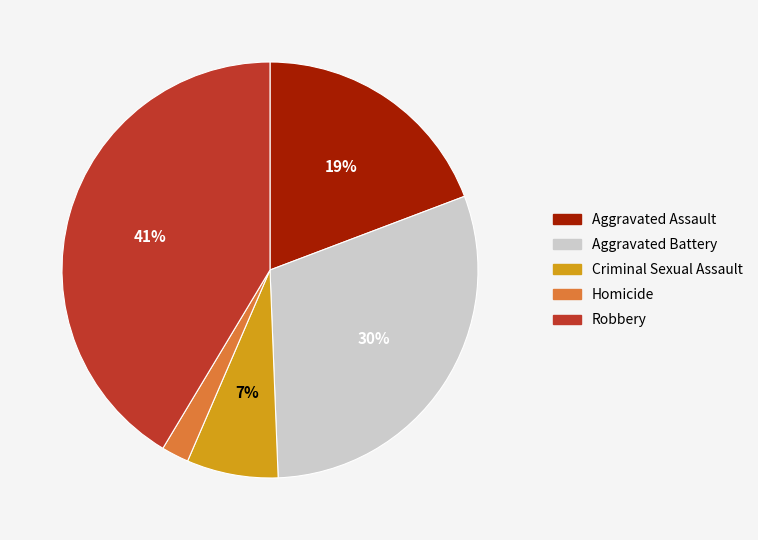

Does Robbery account for over 50% of the chart?

No